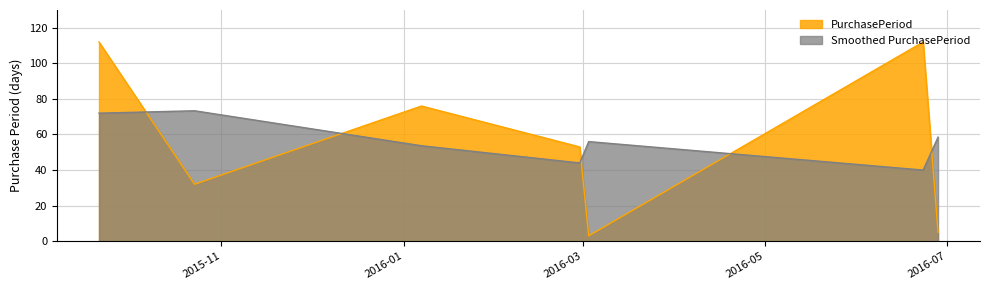

Reading left to right, what are all the values shown in this chart?

112	32	76	53	3	112	5